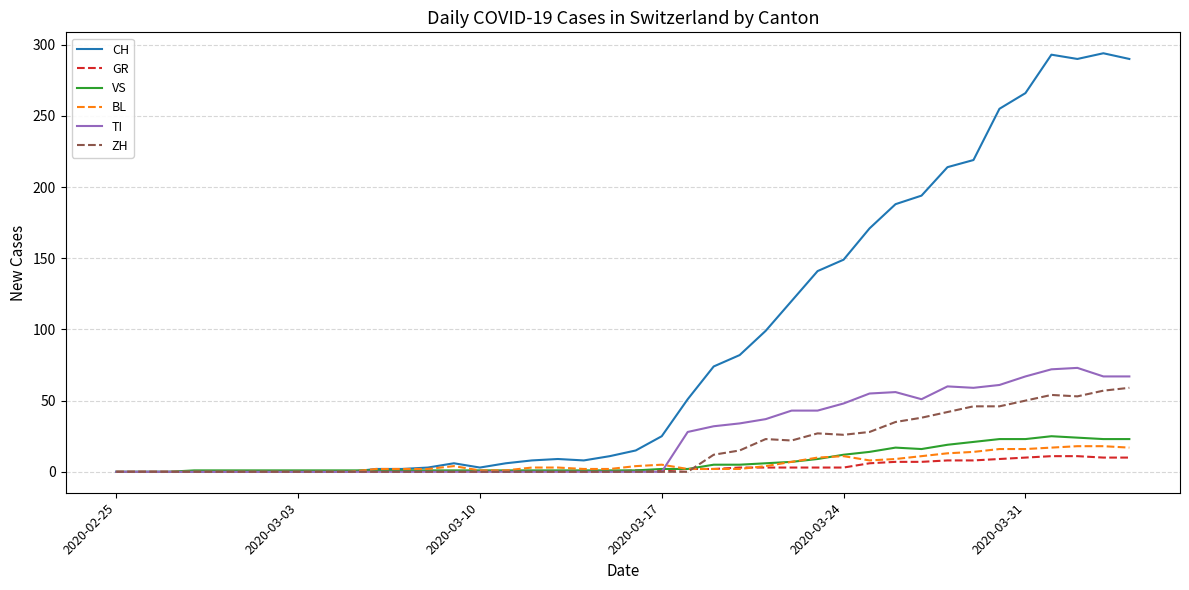

What are all the series names shown in the legend?

CH, GR, VS, BL, TI, ZH